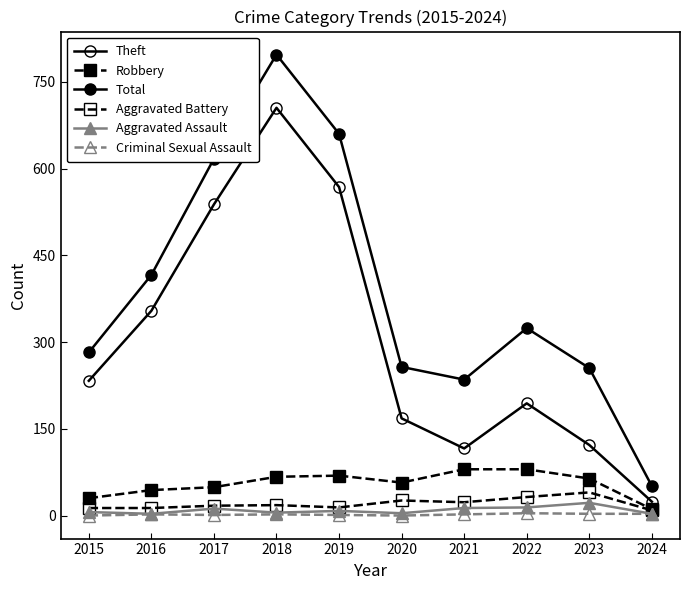

What is the value of the Criminal Sexual Assault point at the 3rd from the left?

1